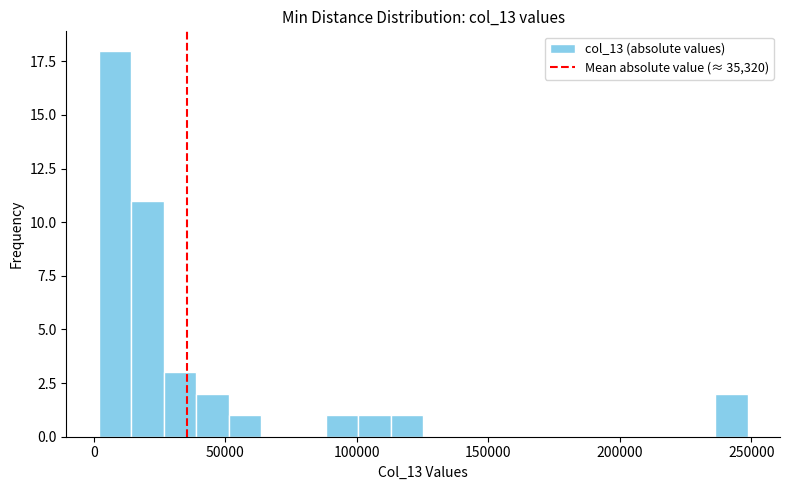

Around what value on the x-axis is the tallest bar? Give the approximate position of its centre, as read against the axis.

10000